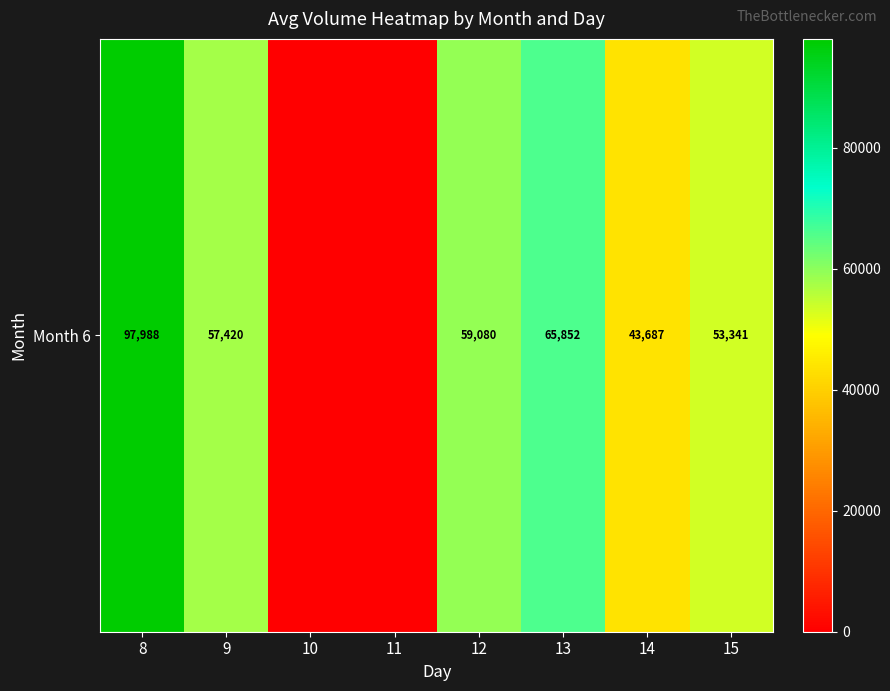

At which category does the chart reach its peak across all series?

8